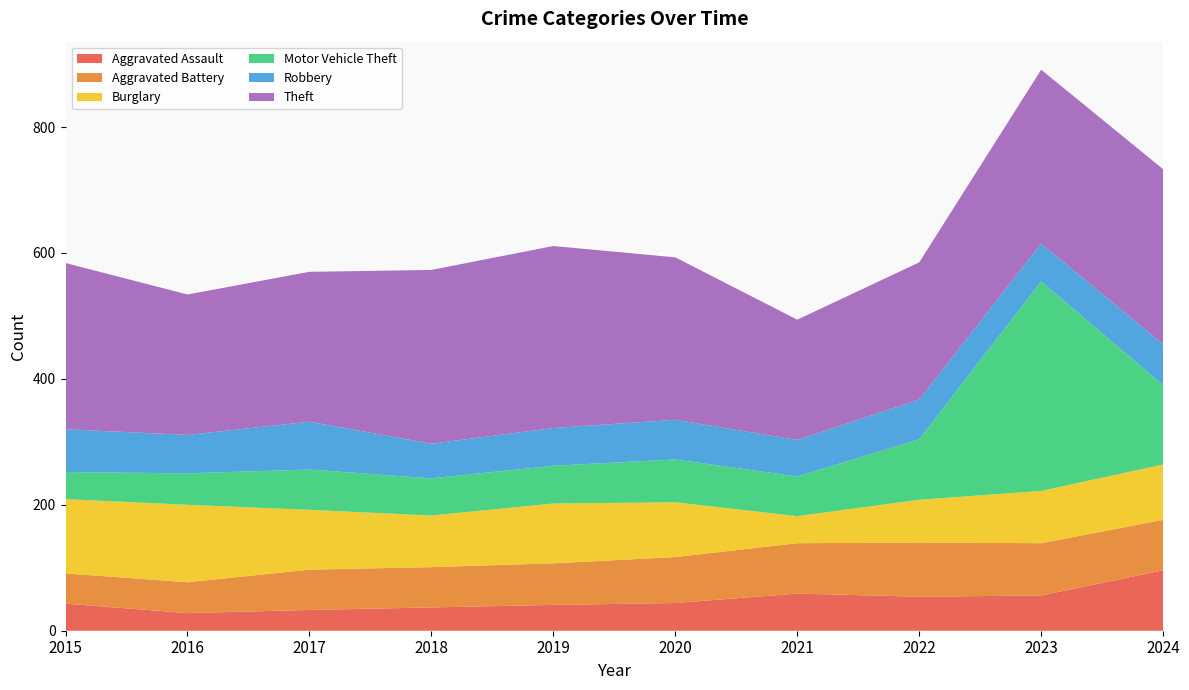

Reading left to right, list all the values displayed in this chart.

Aggravated Assault: 43	28	33	37	41	44	59	54	56	96
Aggravated Battery: 48	49	64	64	66	73	80	86	83	80
Burglary: 118	123	95	82	95	87	43	68	83	88
Motor Vehicle Theft: 43	50	64	59	60	68	63	96	333	126
Robbery: 68	61	76	55	60	63	58	63	60	65
Theft: 264	223	238	276	289	258	191	218	276	278